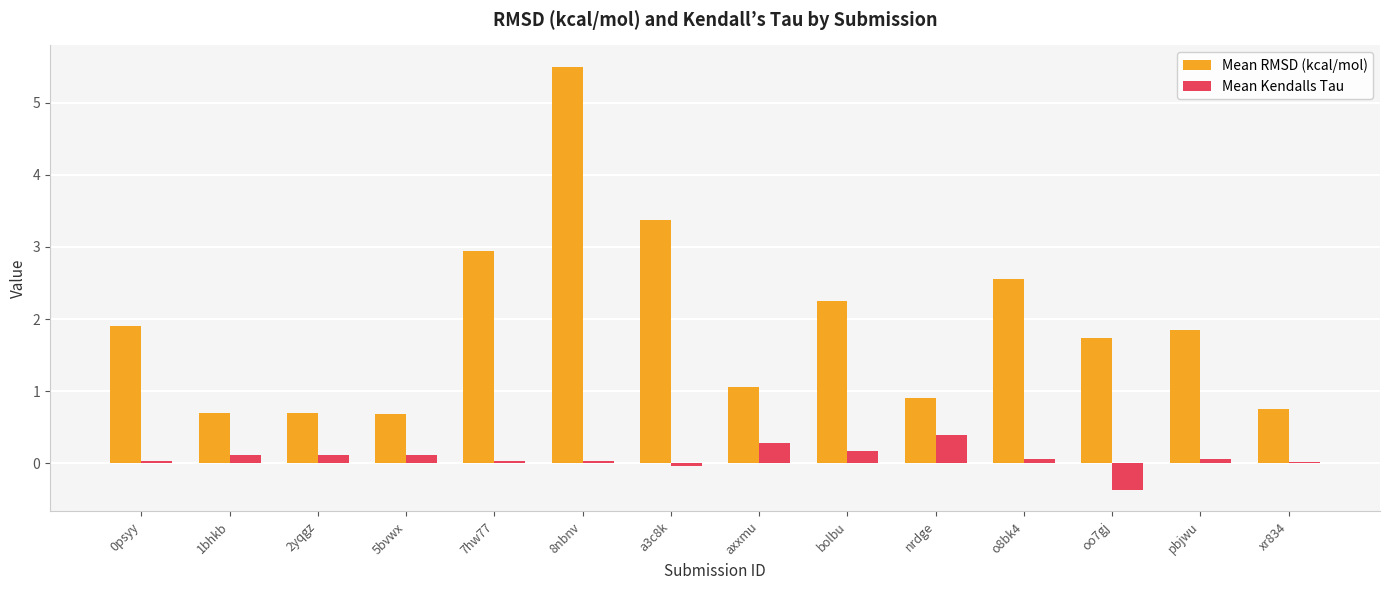

What is the difference between the second highest and minimum values in the Mean Kendalls Tau series?

0.7